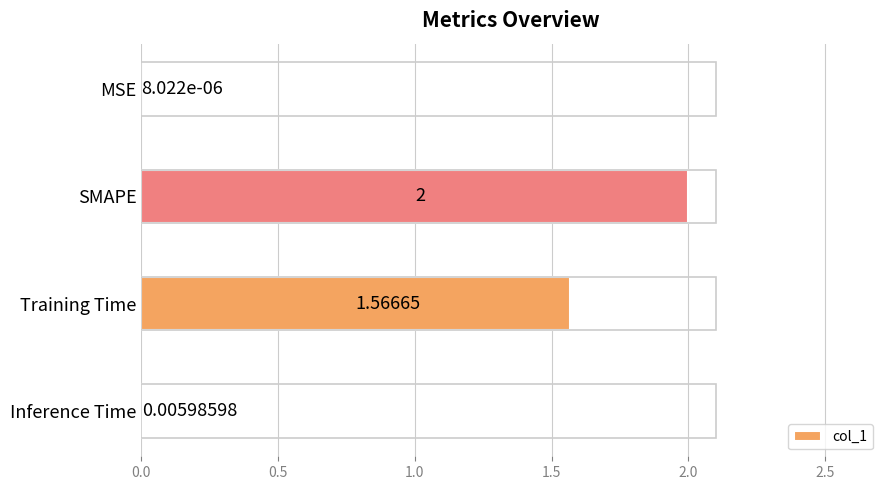

What is the change in value from SMAPE to Inference Time?

-2.0